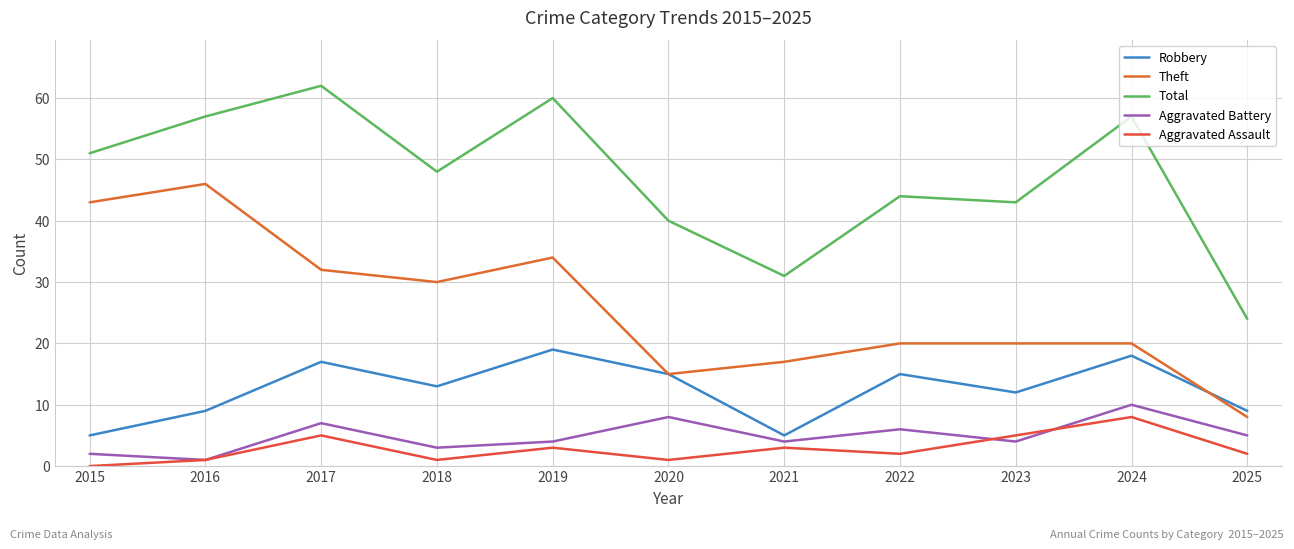

What is the spread (max minus min) of values at 2024?

49